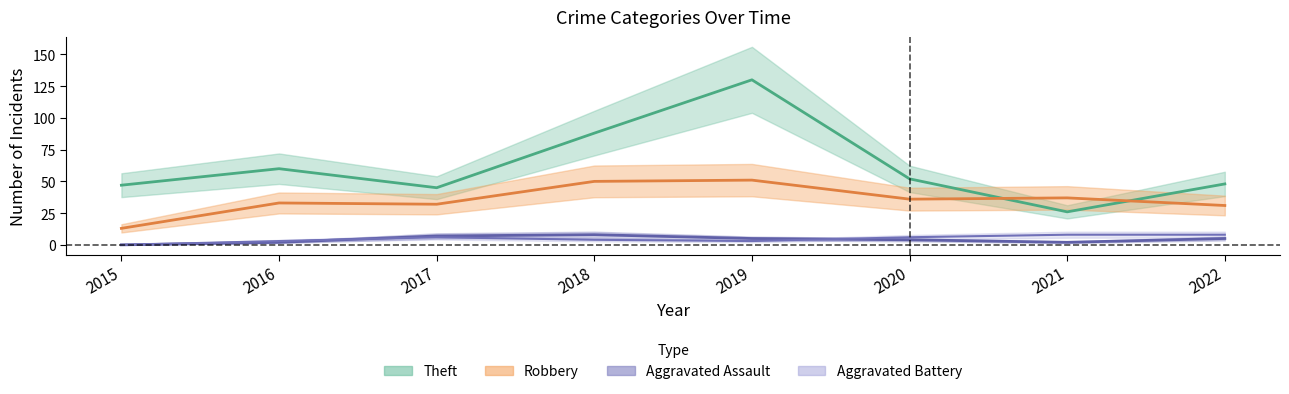

True or false: Theft has a value of 45 at 2017.

True